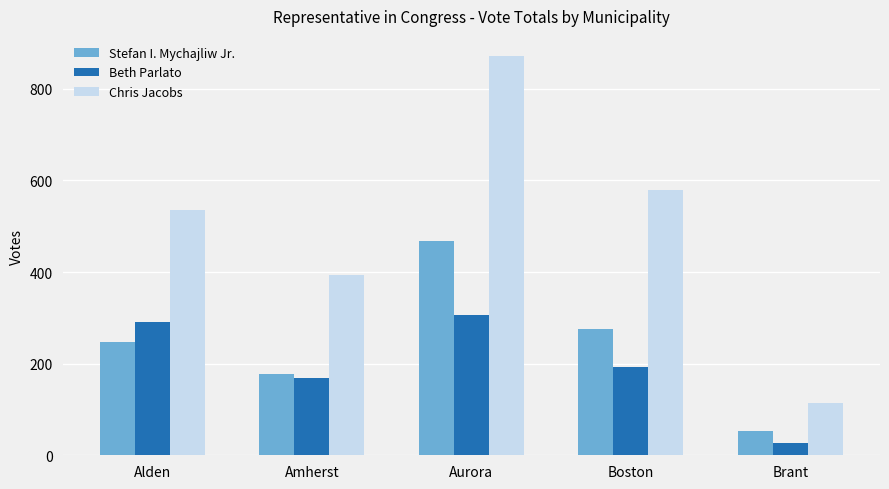

Rank the series at Alden from highest to lowest value.

Chris Jacobs, Beth Parlato, Stefan I. Mychajliw Jr.